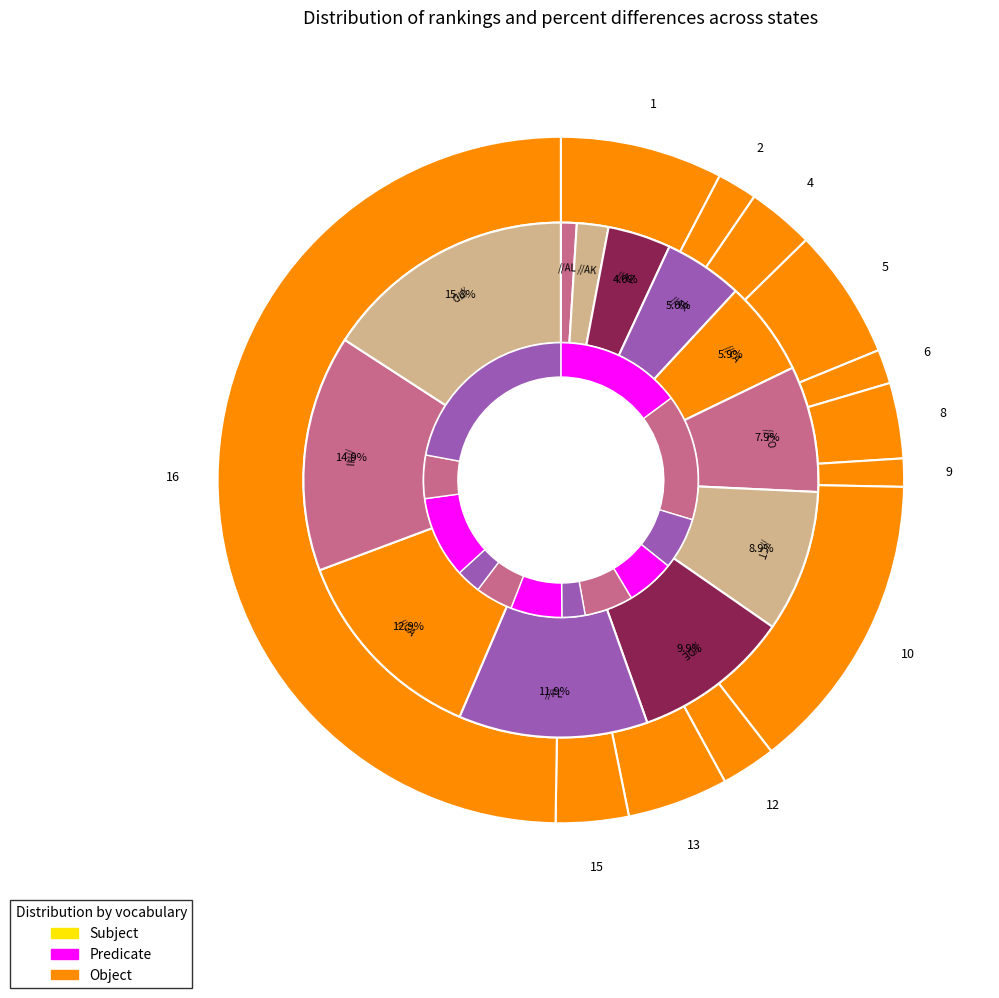

To the nearest percent, what portion does AR represent?

5%